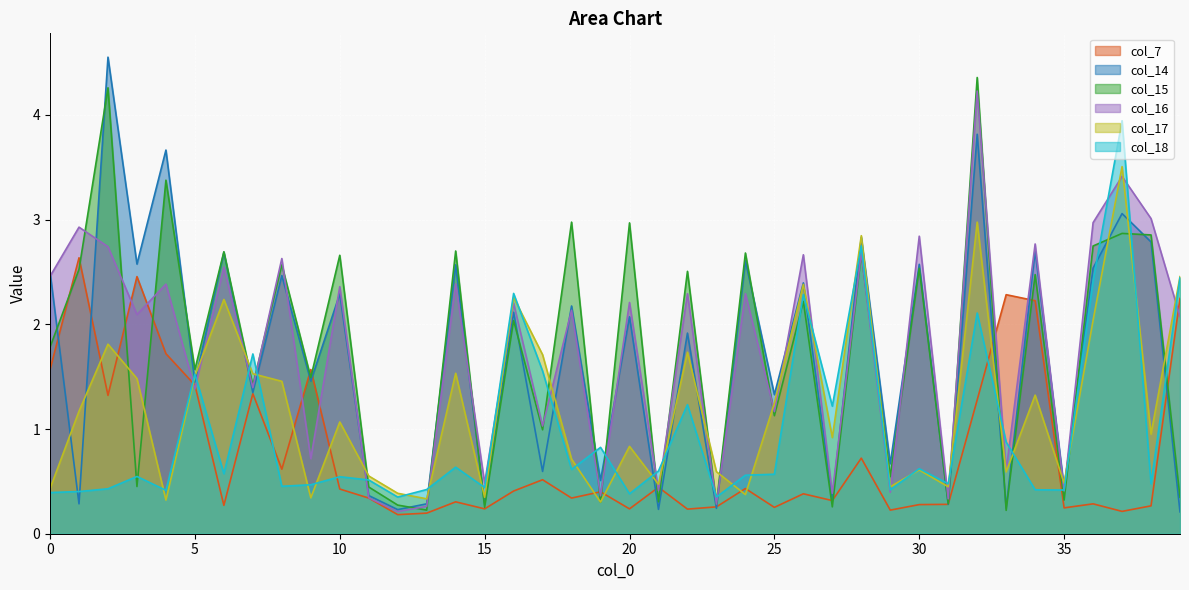

Which category has the highest value in the col_16 series?

32